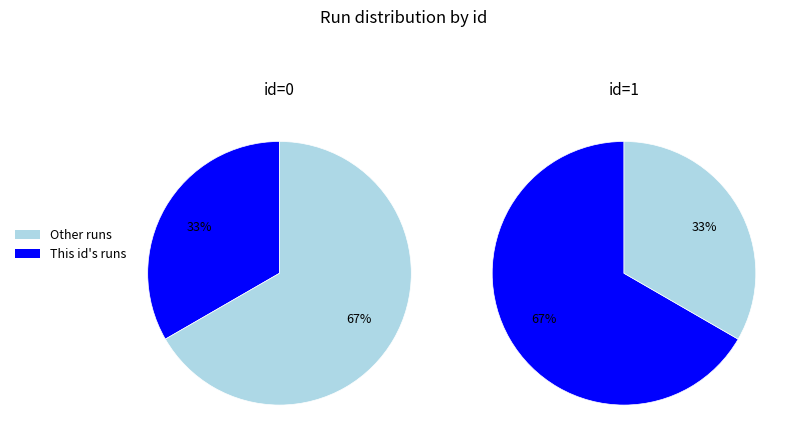

What percentage is the 1 slice, to the nearest percent?

67%